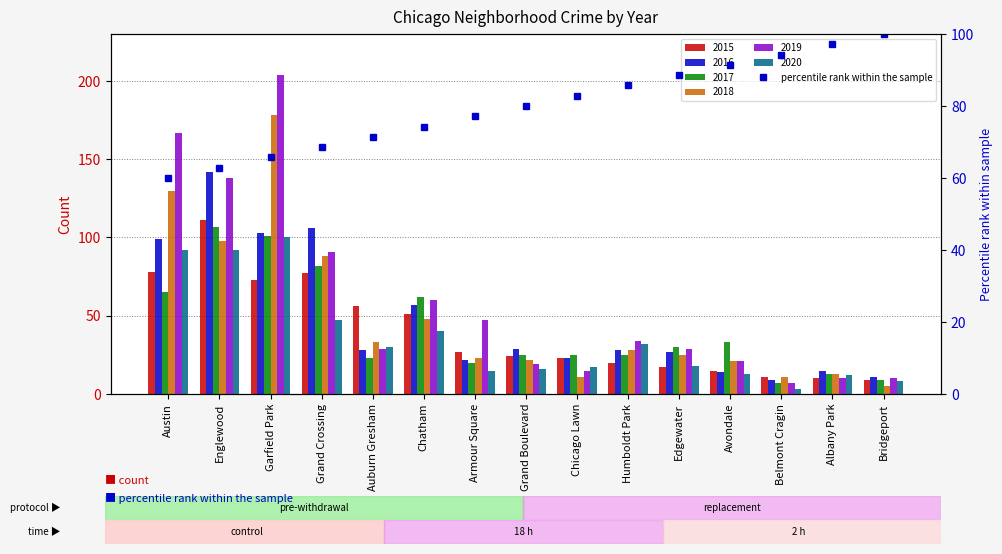

The value at Grand Boulevard is 80.0. True or false?

True